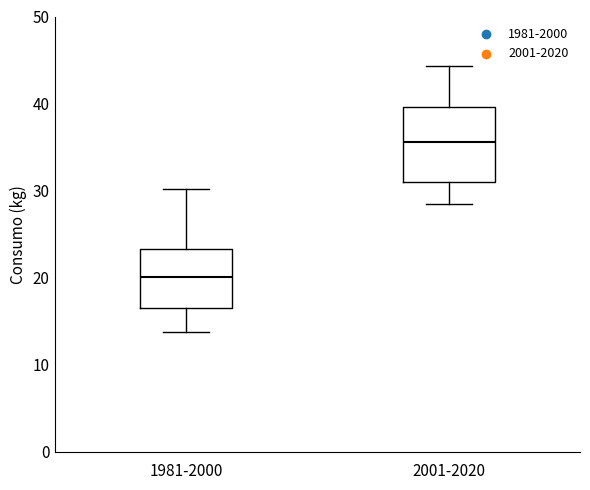

Which box's median line is the highest?

2001-2020